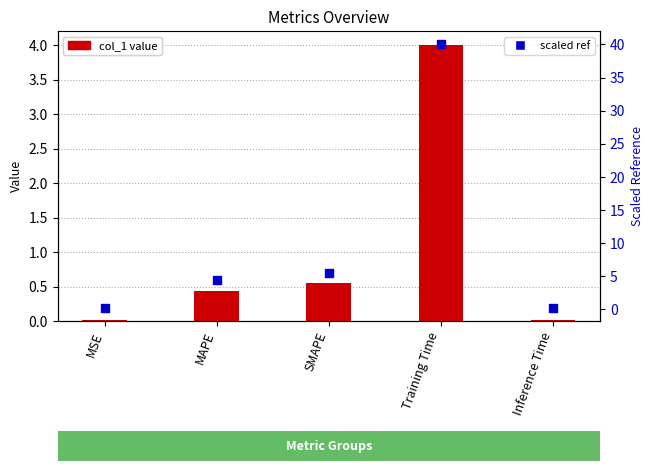

Which series has the largest total across all categories?

scaled ref